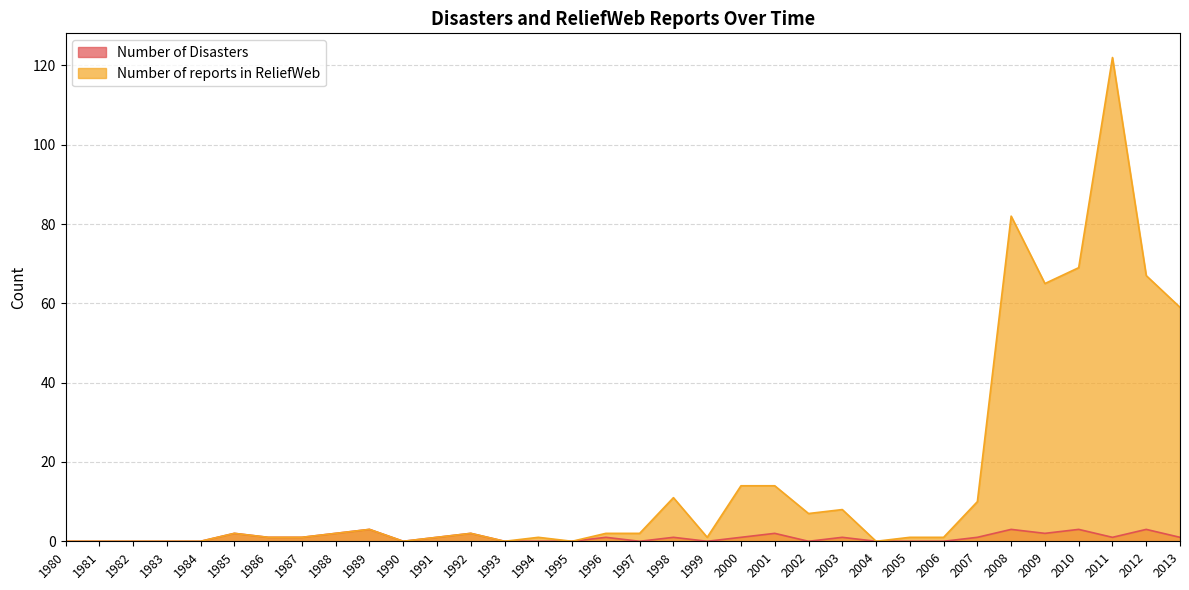

Which category has the highest value in the Number of Disasters series?

1989